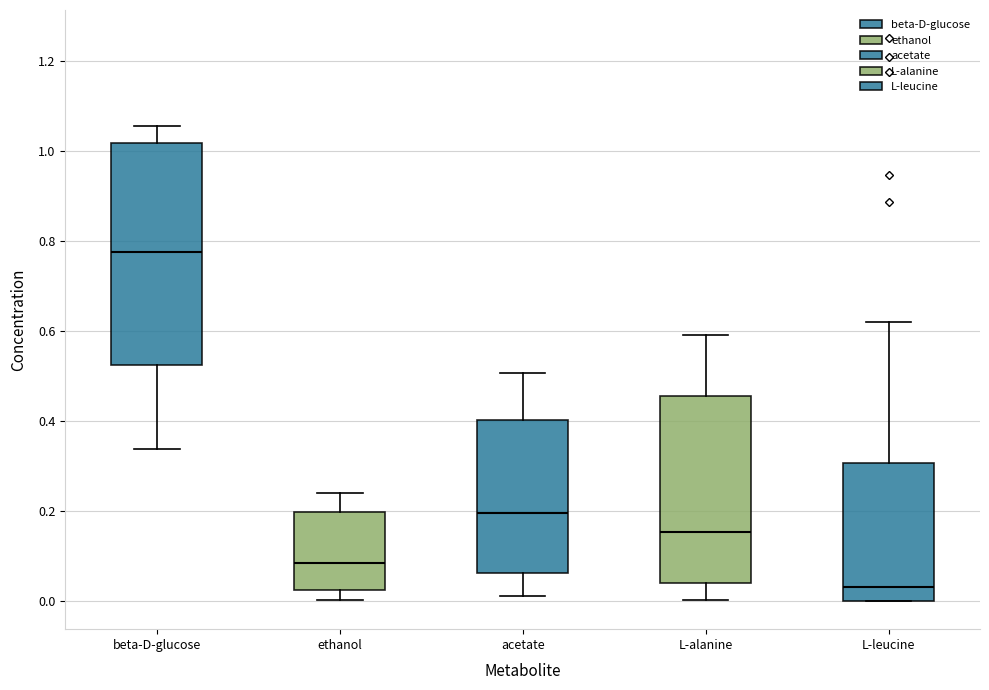

Reading left to right, transcribe this box plot: for each box, give where its median line is, the range the box spans, and where its two whiskers end, as read against the y-axis. The values are not printed on the chart, so give them approximately, as read against the axis.

beta-D-glucose: median 0.78, box 0.52 to 1.02, whiskers 0.34 to 1.06
ethanol: median 0.08, box 0.02 to 0.20, whiskers 0.00 to 0.24
acetate: median 0.20, box 0.06 to 0.40, whiskers 0.02 to 0.50
L-alanine: median 0.16, box 0.04 to 0.46, whiskers 0.00 to 0.60
L-leucine: median 0.04, box 0.00 to 0.30, whiskers 0.00 to 0.62